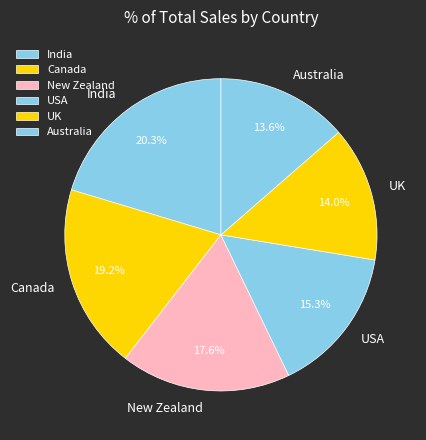

Is it true that UK is 14% of the pie?

True